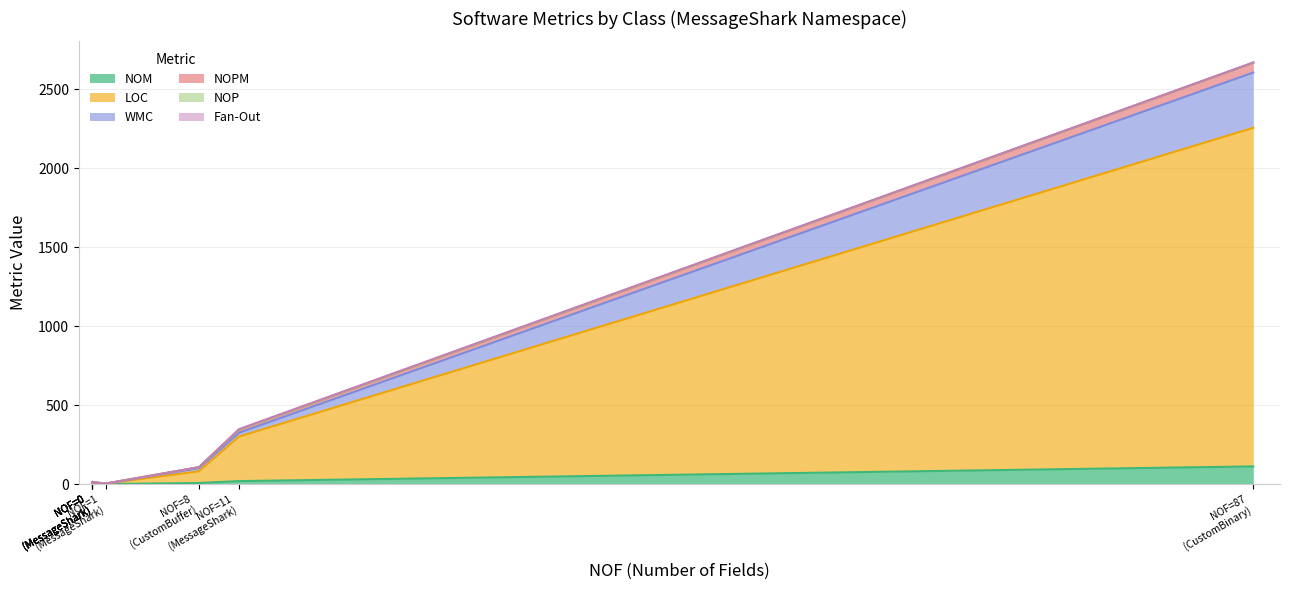

How many interior local valleys does the NOM series have?

1